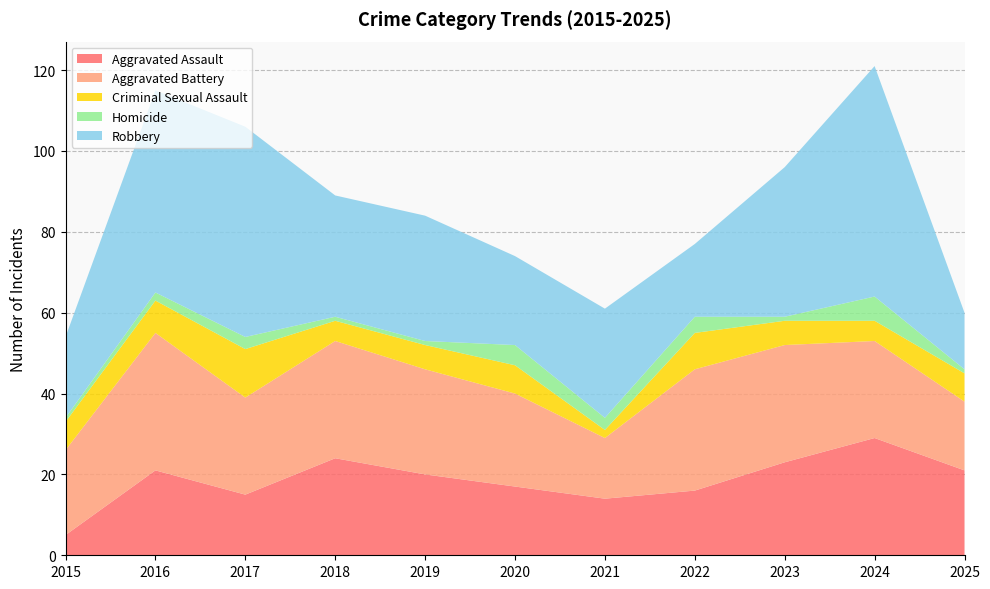

Reading left to right, what are all the values shown in this chart?

Aggravated Assault: 2015=5	2016=21	2017=15	2018=24	2019=20	2020=17	2021=14	2022=16	2023=23	2024=29	2025=21
Aggravated Battery: 2015=21	2016=34	2017=24	2018=29	2019=26	2020=23	2021=15	2022=30	2023=29	2024=24	2025=17
Criminal Sexual Assault: 2015=7	2016=8	2017=12	2018=5	2019=6	2020=7	2021=2	2022=9	2023=6	2024=5	2025=7
Homicide: 2015=1	2016=2	2017=3	2018=1	2019=1	2020=5	2021=3	2022=4	2023=1	2024=6	2025=1
Robbery: 2015=20	2016=50	2017=52	2018=30	2019=31	2020=22	2021=27	2022=18	2023=37	2024=57	2025=14